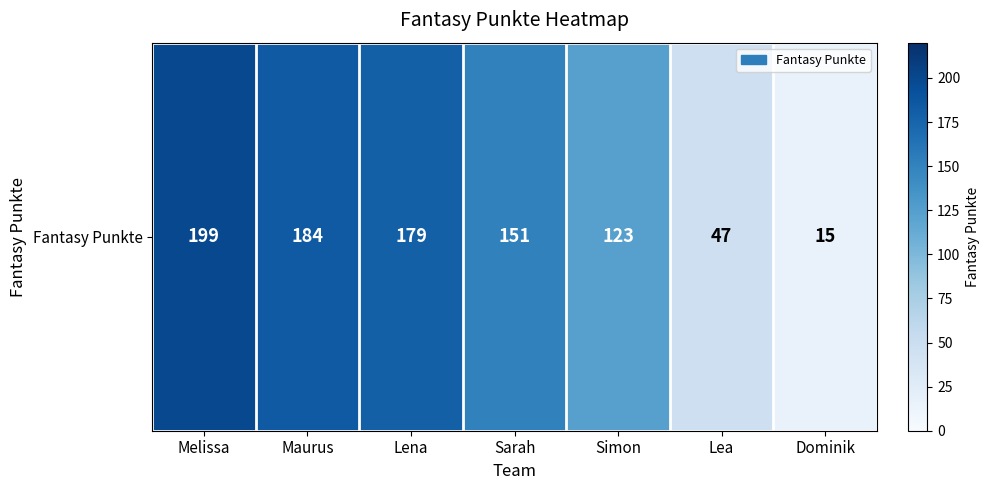

What is the average value?

128